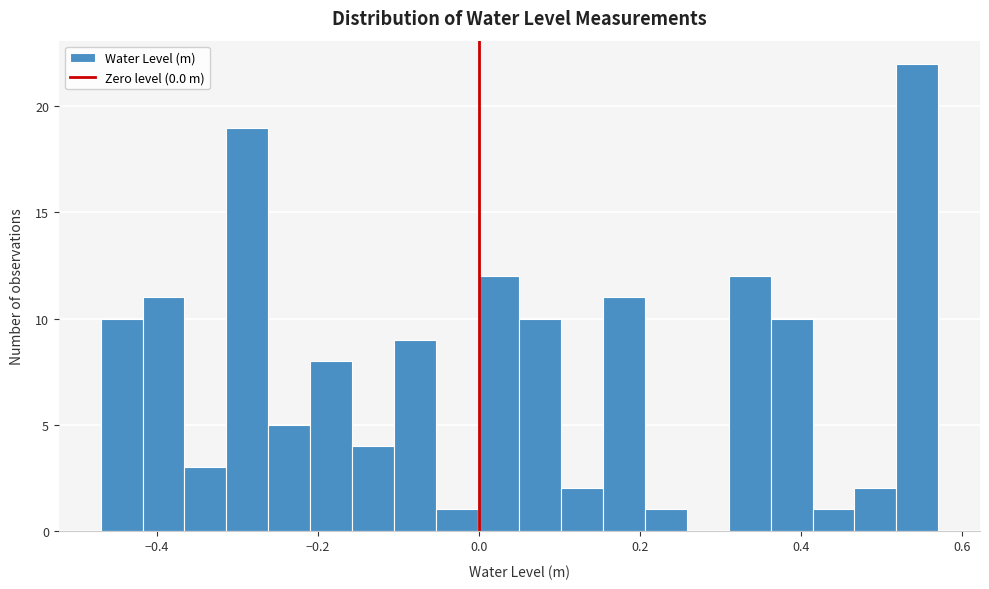

Read against the x-axis, roughly where is the centre of the tallest bar?

0.54